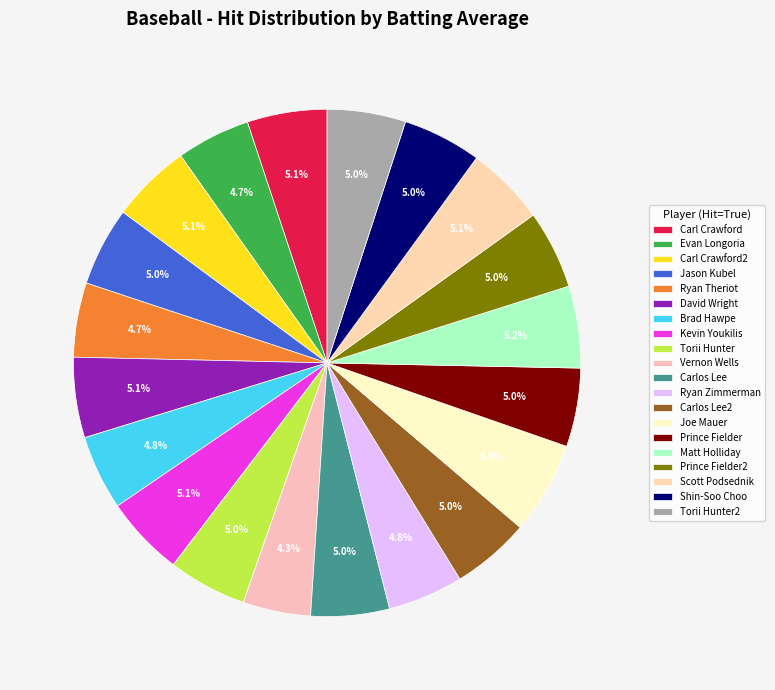

Which category has the biggest portion of the pie?

Joe Mauer